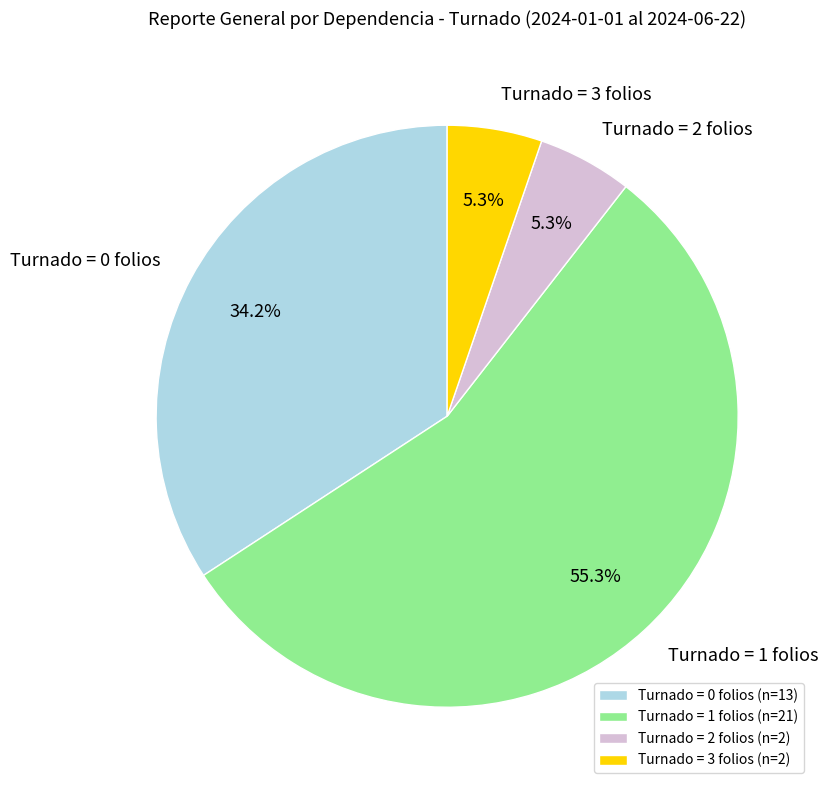

What portion of the pie excludes Turnado = 2 folios?

94.7%